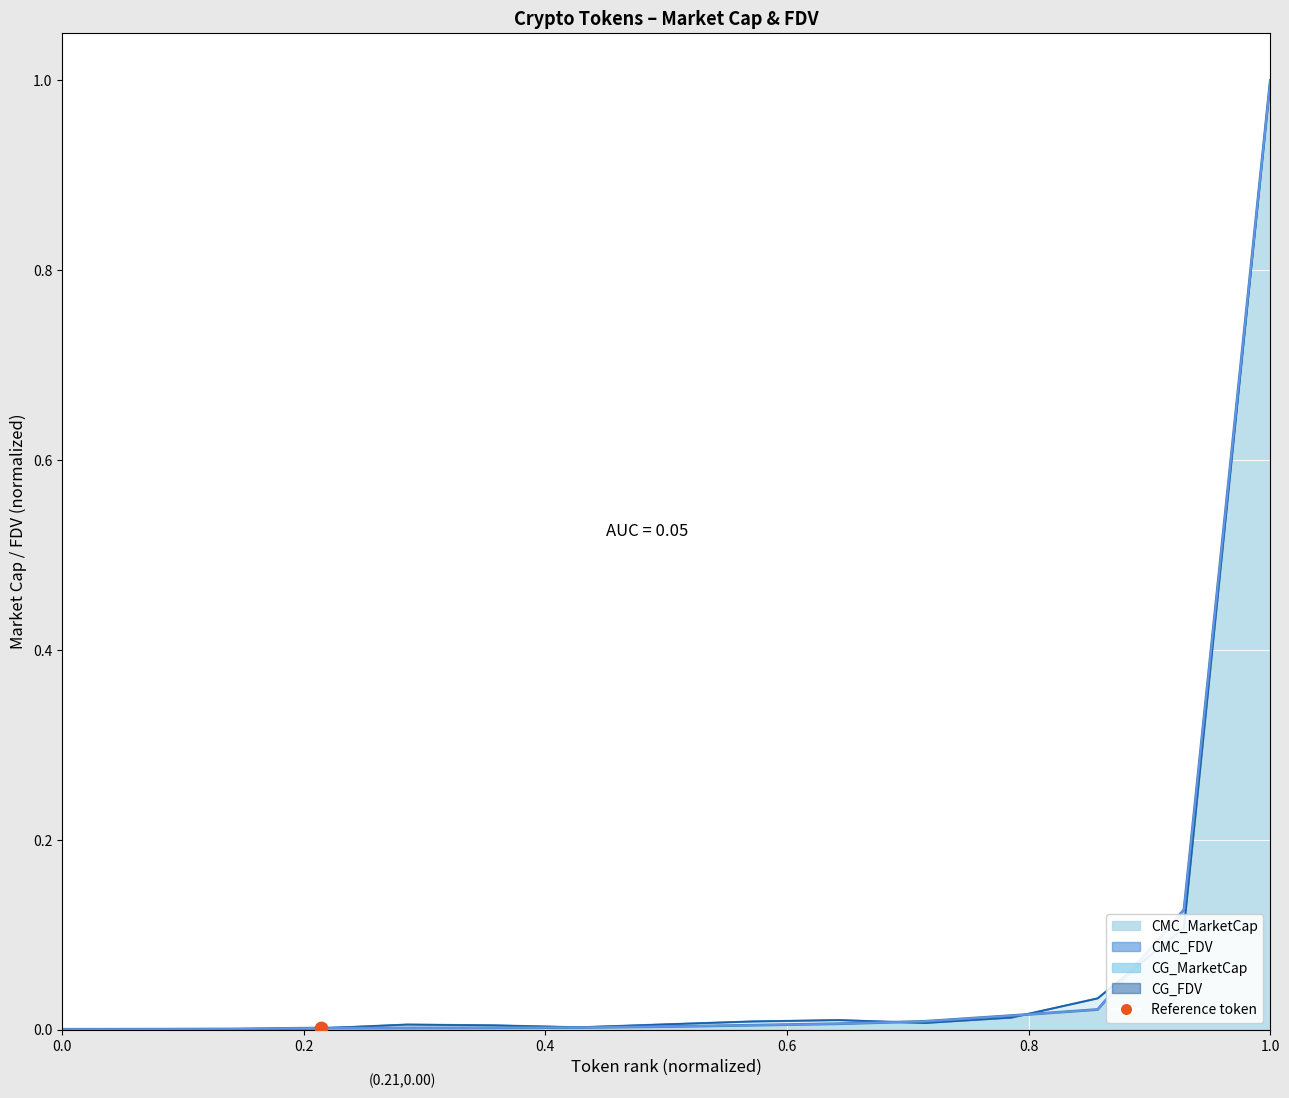

At which category is the sum across all series the highest?

1.0